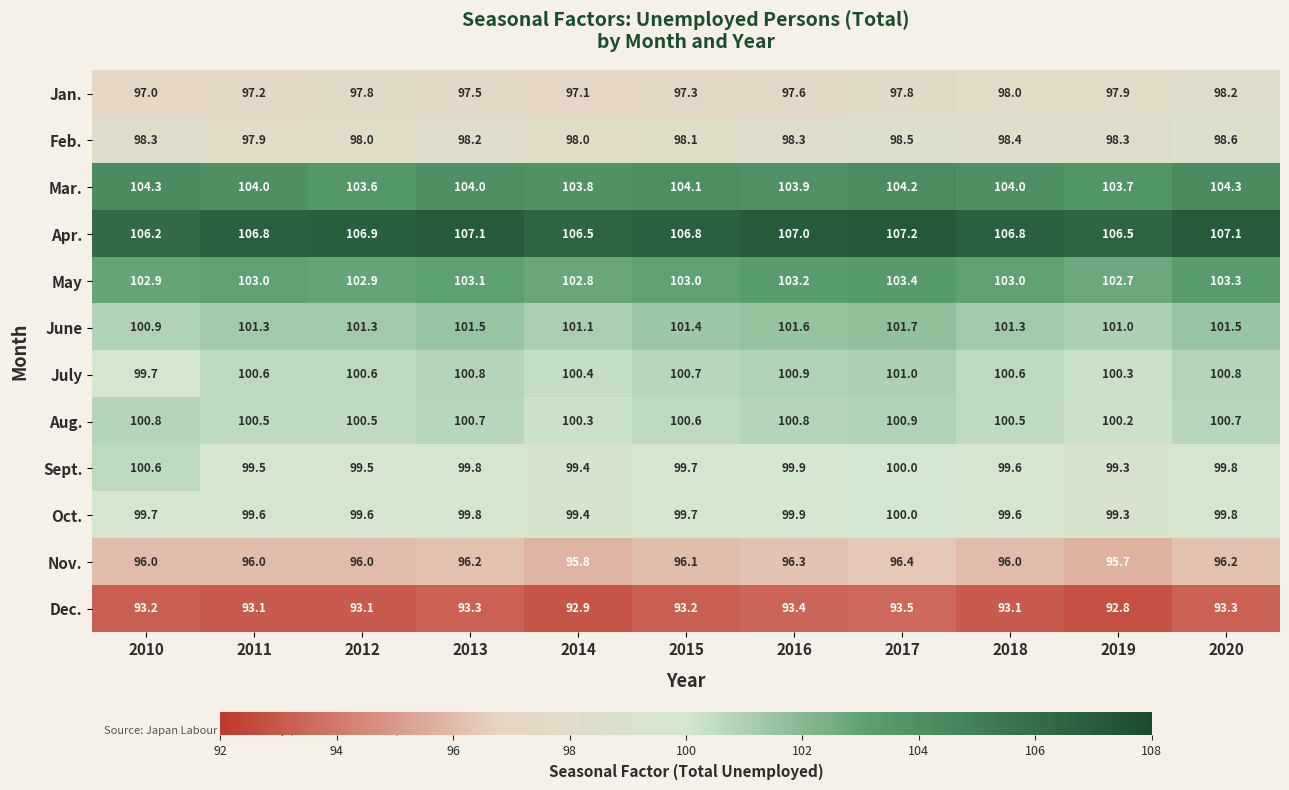

What is the difference between the maximum and minimum values in the June series?

0.8